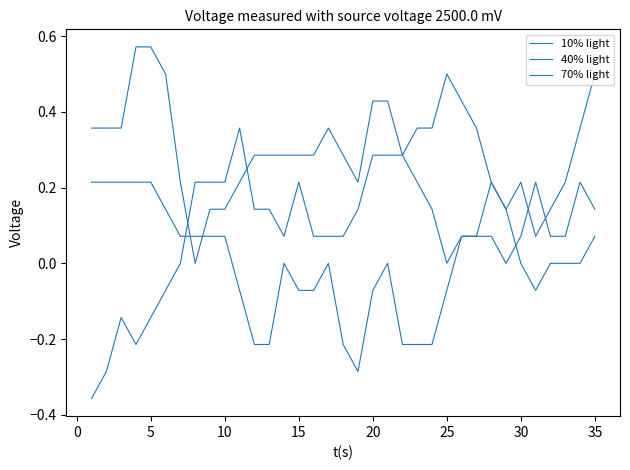

List the series in order of their peak value, lowest first.

40% light, 10% light, 70% light